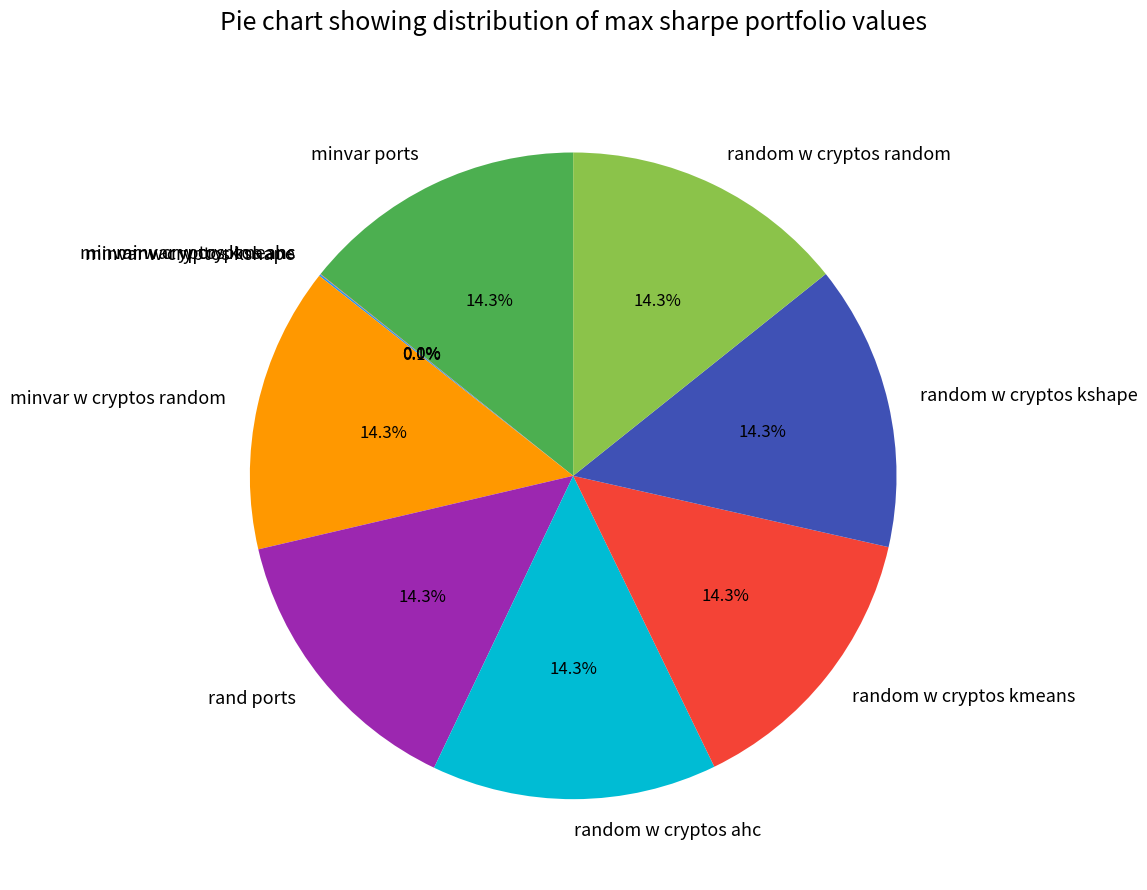

Combined, do random w cryptos ahc and minvar ports account for over 50%?

No